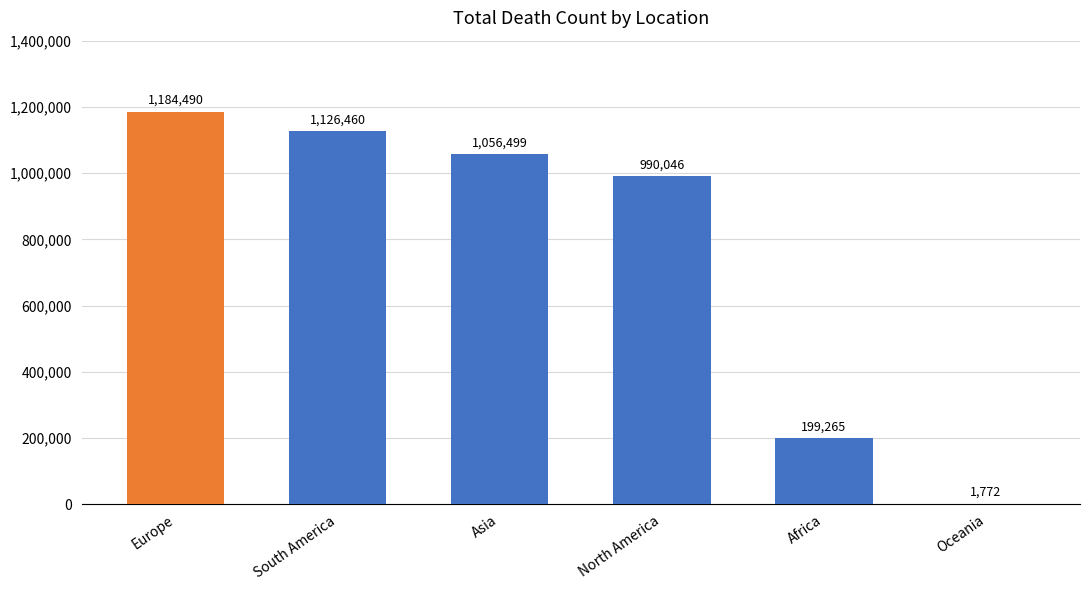

What is the change in value from Asia to North America?

-66453